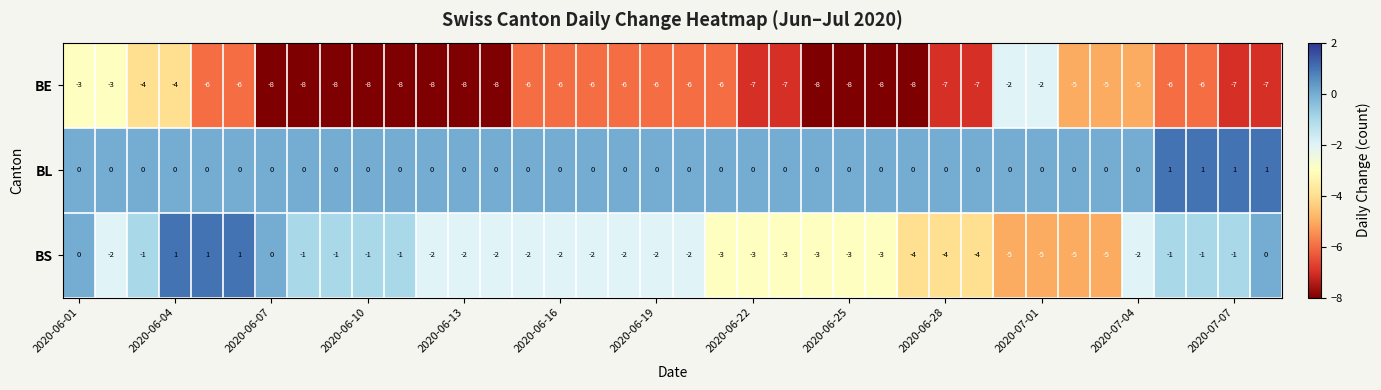

What is the average value of the BE series?

-6